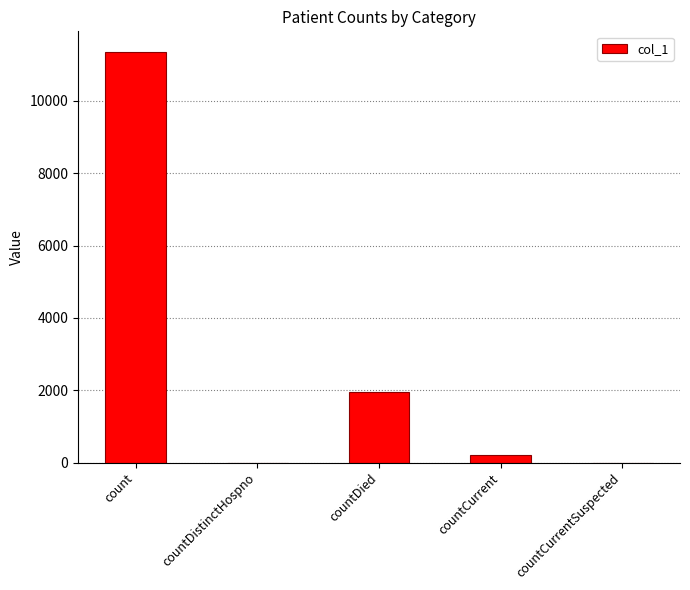

What is the greatest value displayed?

11358